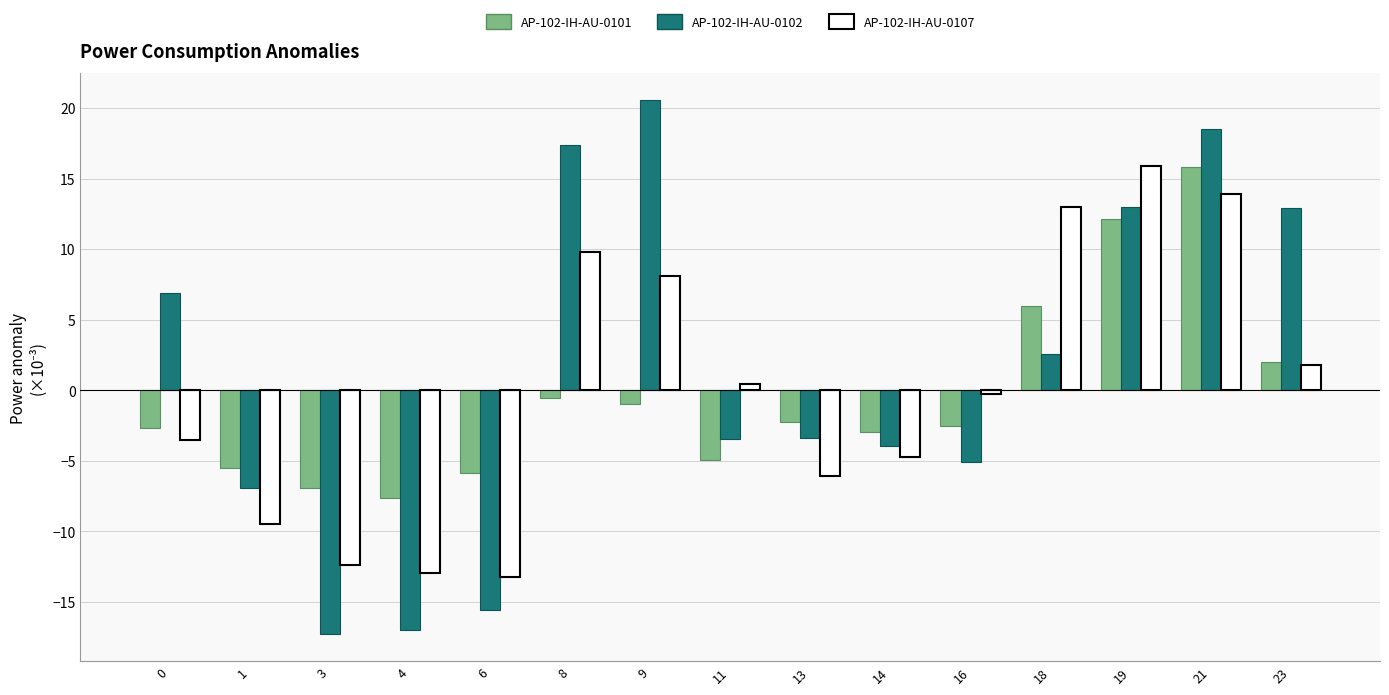

What is the minimum value shown in the chart?

-17.3